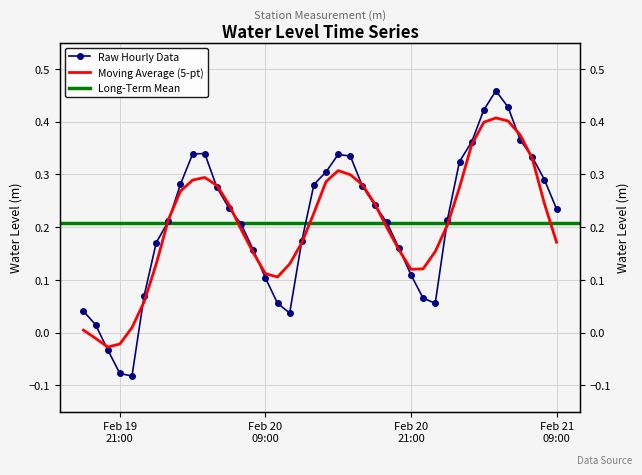

What is the change in value from 2023-02-19 18:00:00 to 2023-02-21 00:00:00?

+0.2